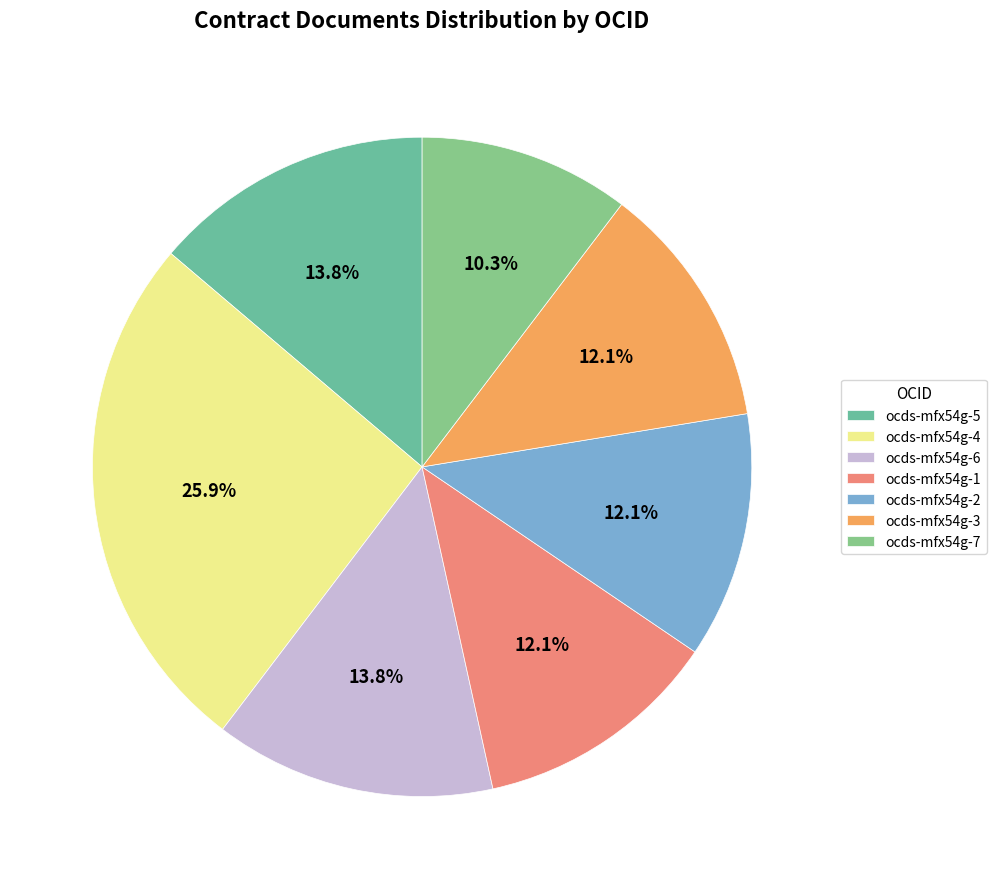

What is the change in value from ocds-mfx54g-5 to ocds-mfx54g-1?

-1